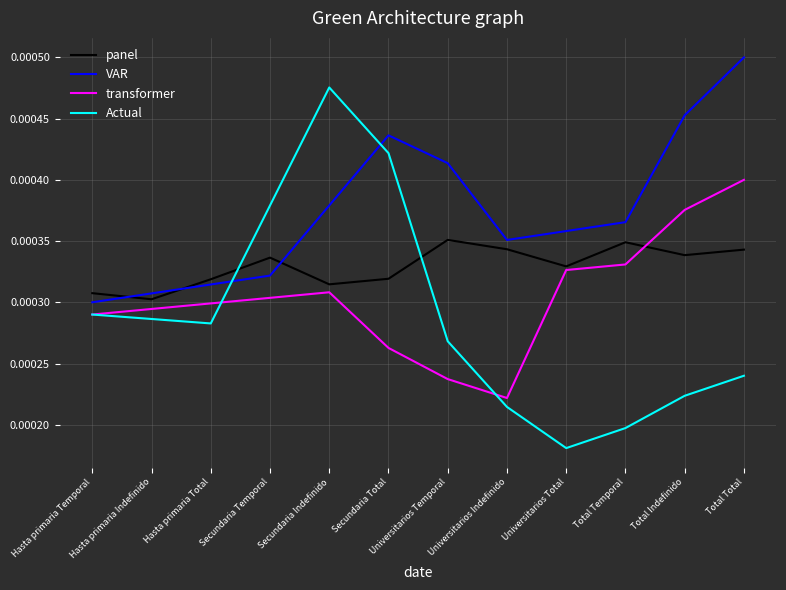

At which category does the chart reach its peak across all series?

Total Total